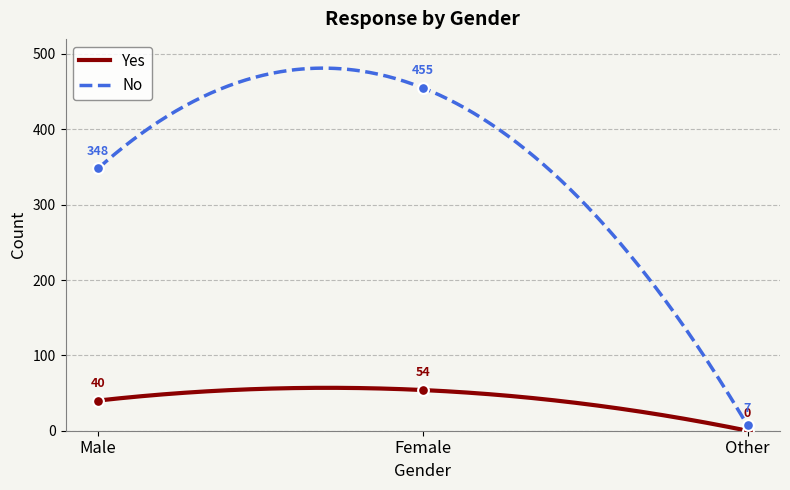

What are all the series names shown in the legend?

Yes, No